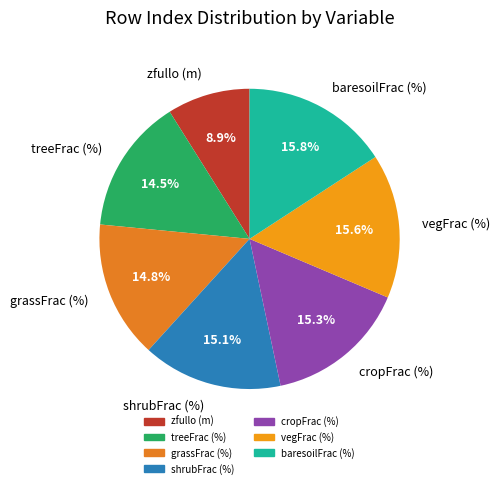

To the nearest percent, what percentage of the pie is baresoilFrac (%)?

16%